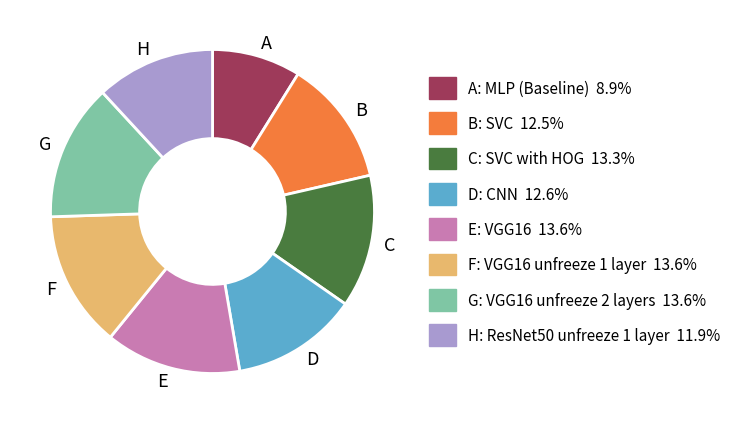

Which has a higher value, C or D?

C